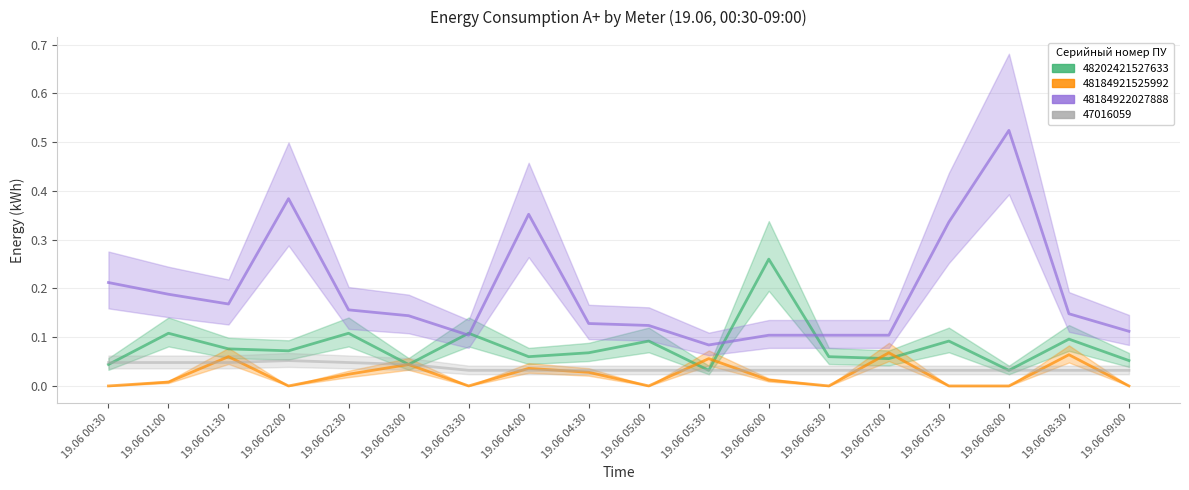

Does the chart have visible grid lines?

Yes